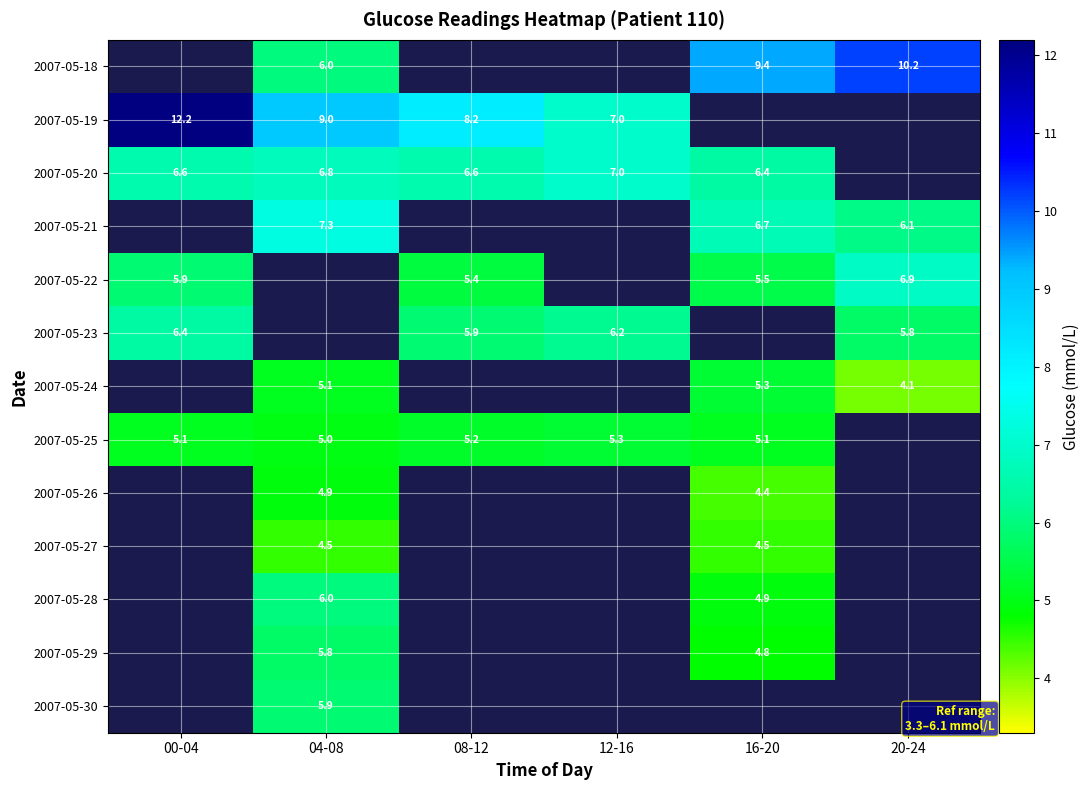

Between 04-08 and 08-12, which is larger?

08-12